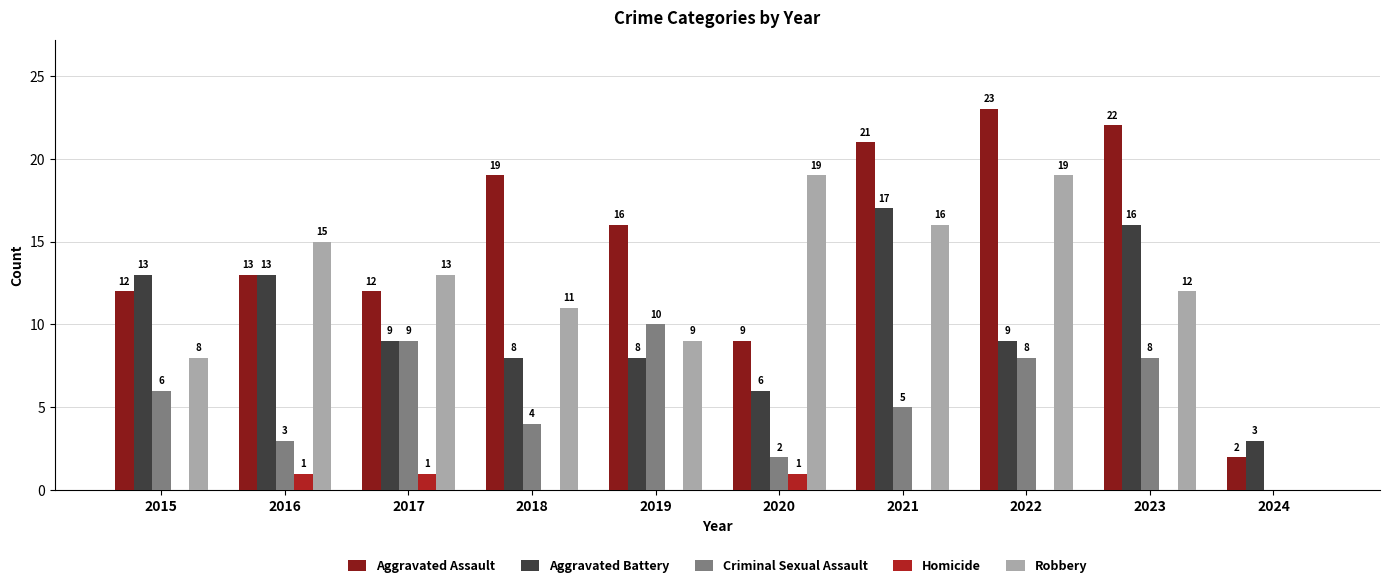

Count the Criminal Sexual Assault values in the range 3 to 8.

6